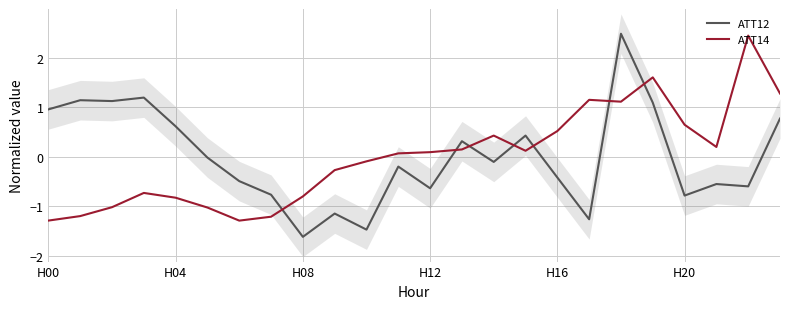

How many data points in ATT14 are above 0?

13